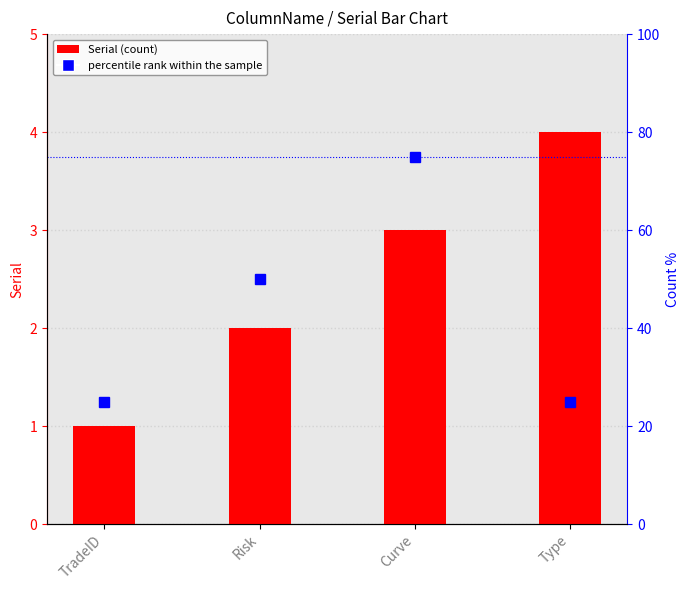

What are all the series names shown in the legend?

Serial, percentile rank within the sample